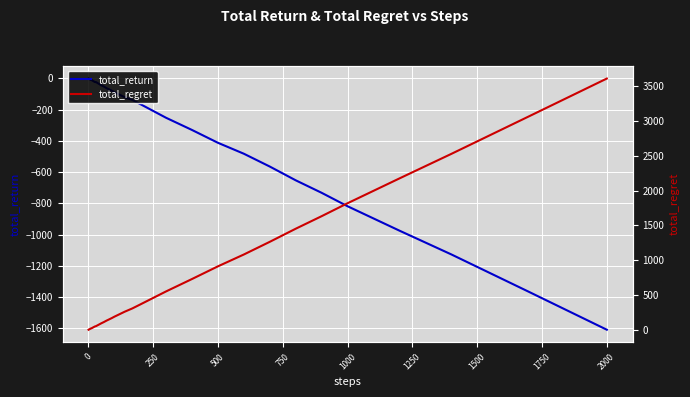

True or false: total_return and total_regret intersect in this chart.

False